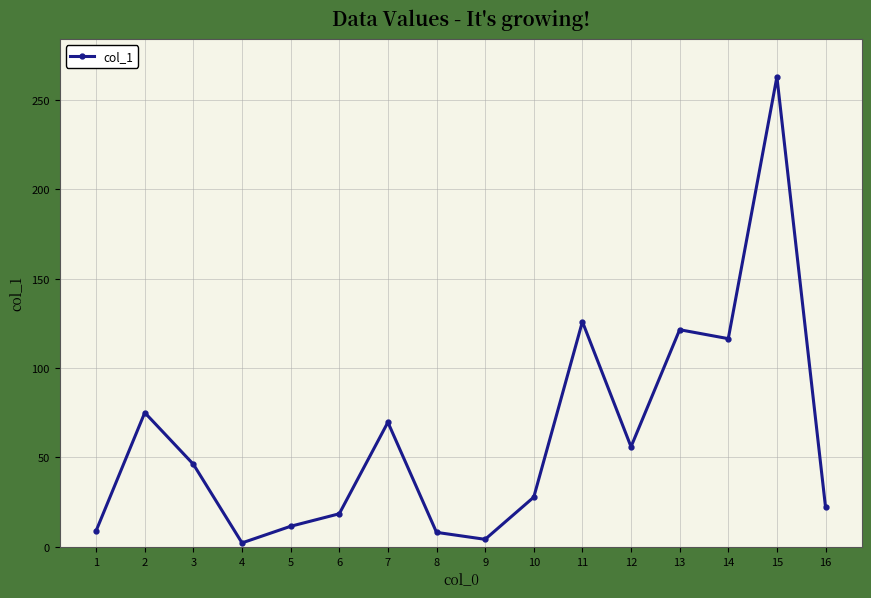

What is the change in value from 3 to 7?

+23.5